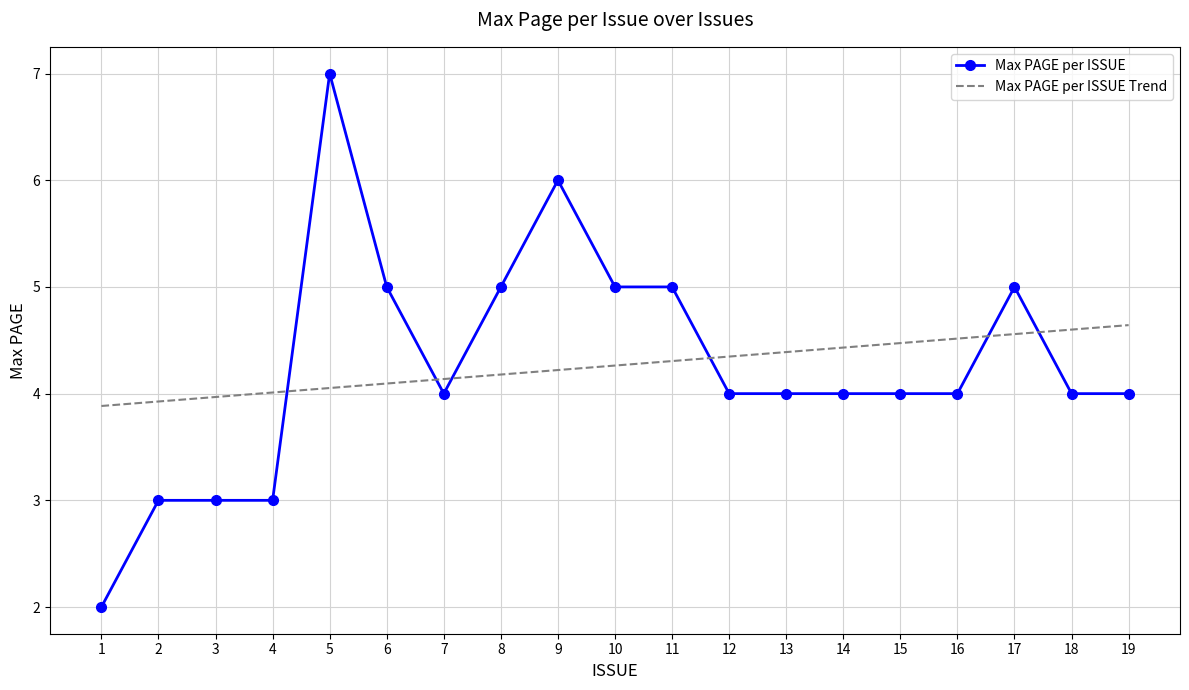

What is the average value of the Max PAGE per ISSUE series?

4.3